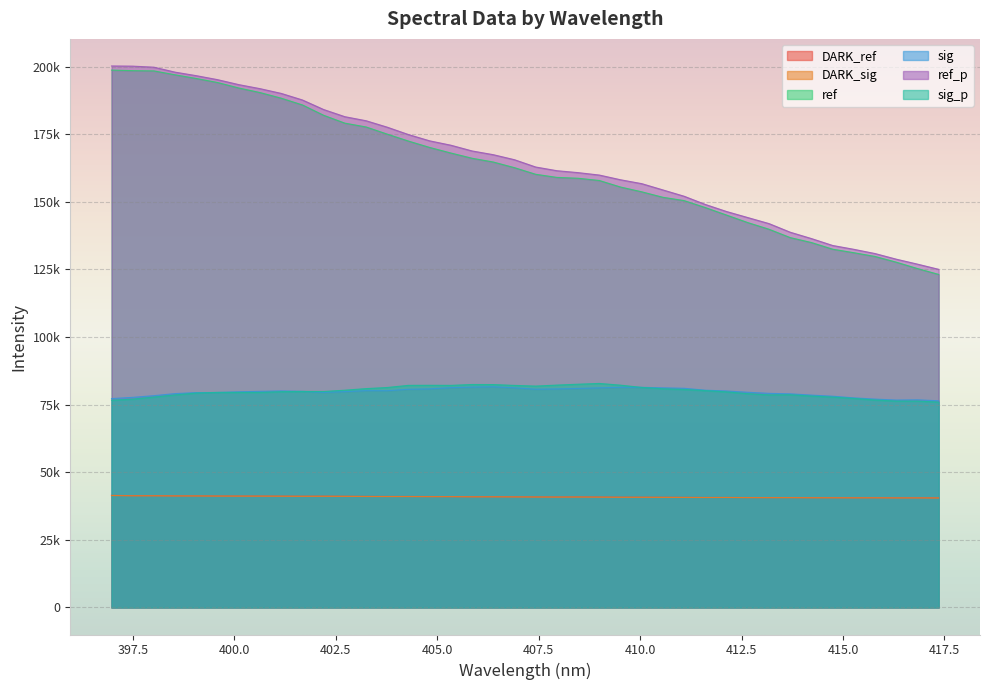

At which category is the sum across all series the highest?

398.0157